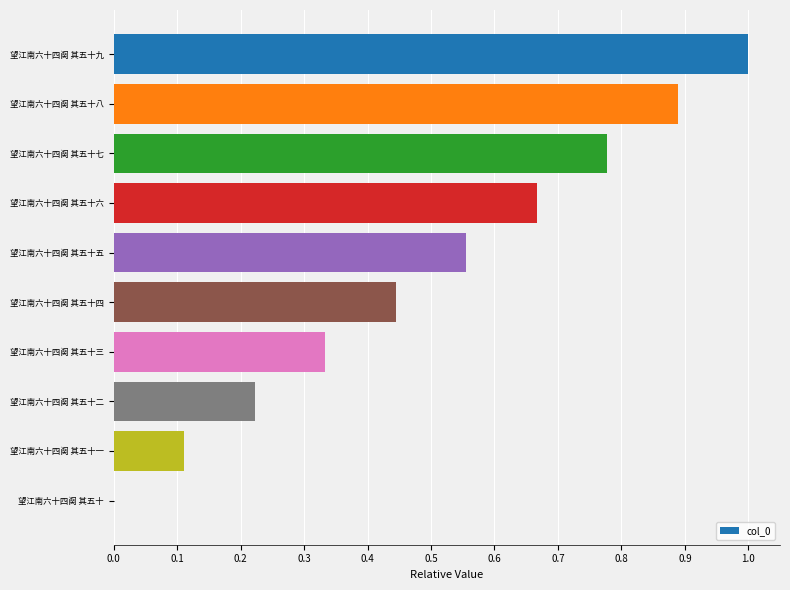

What is the change in value from 望江南六十四阕 其五十六 to 望江南六十四阕 其五十二?

-0.4